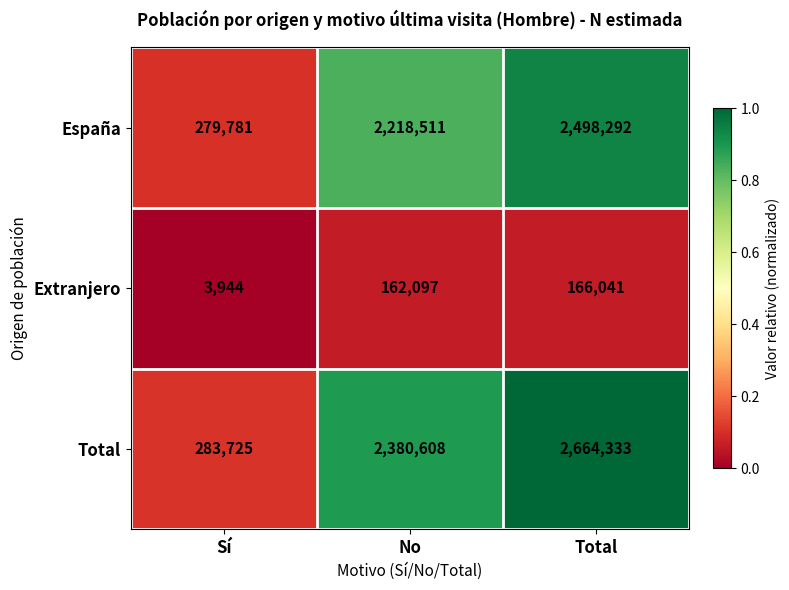

How many categories are shown in the chart?

3